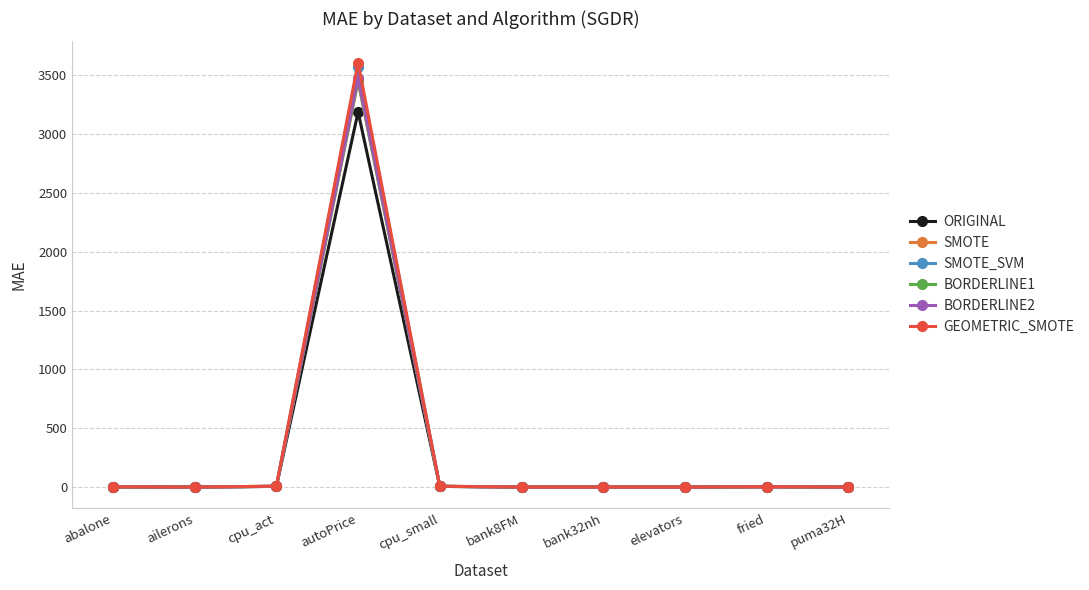

True or false: ORIGINAL has a value of 1024.5 at autoPrice.

False